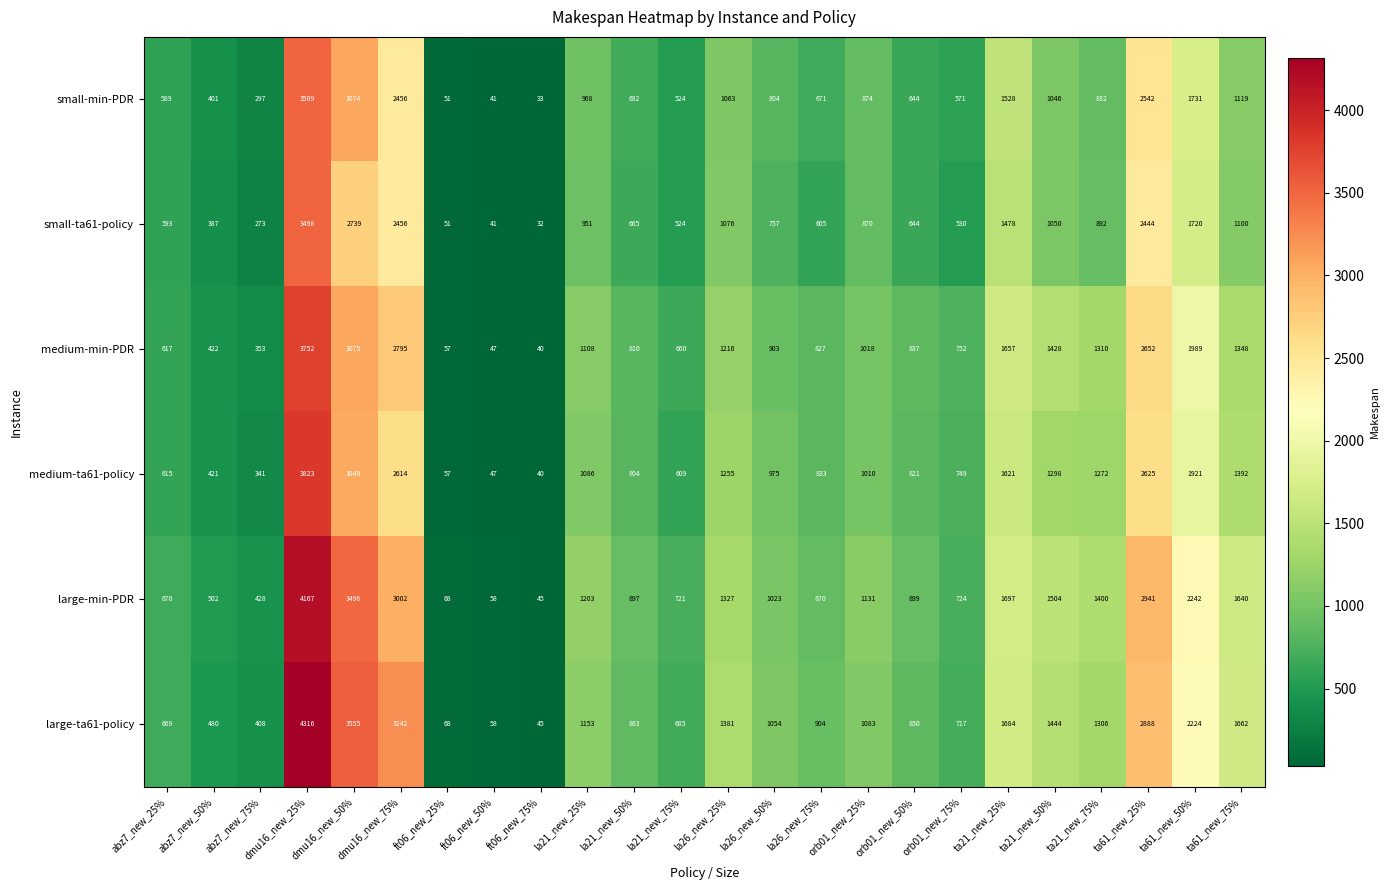

Which label corresponds to the smallest value in the chart?

ft06_new_75%